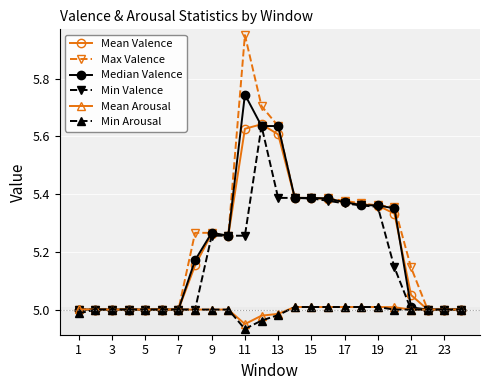

At how many categories does at least one series exceed 4?

24